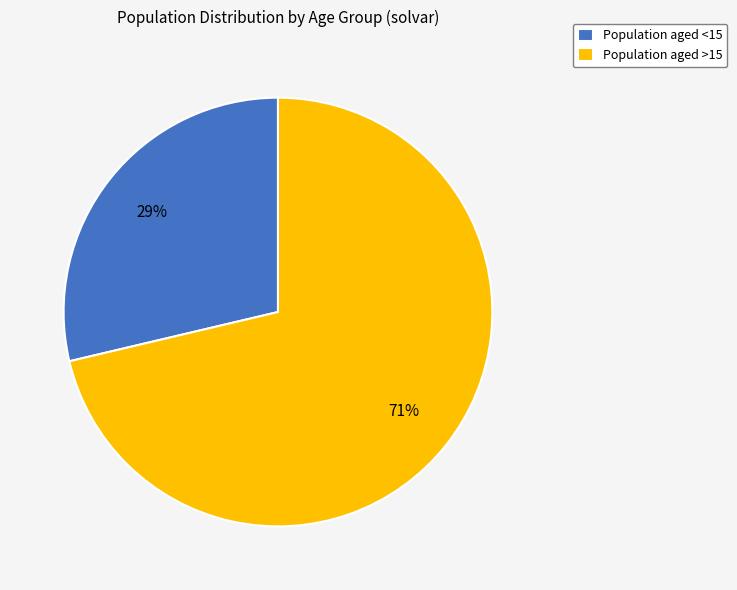

What percentage is the Population aged >15 slice, to the nearest percent?

71%